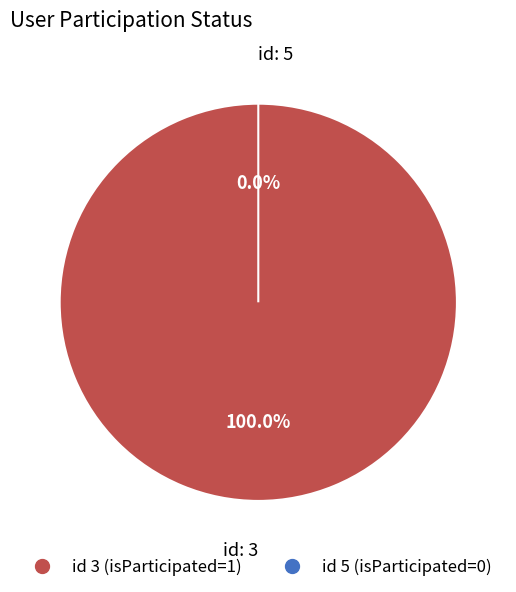

Which category has the biggest portion of the pie?

3